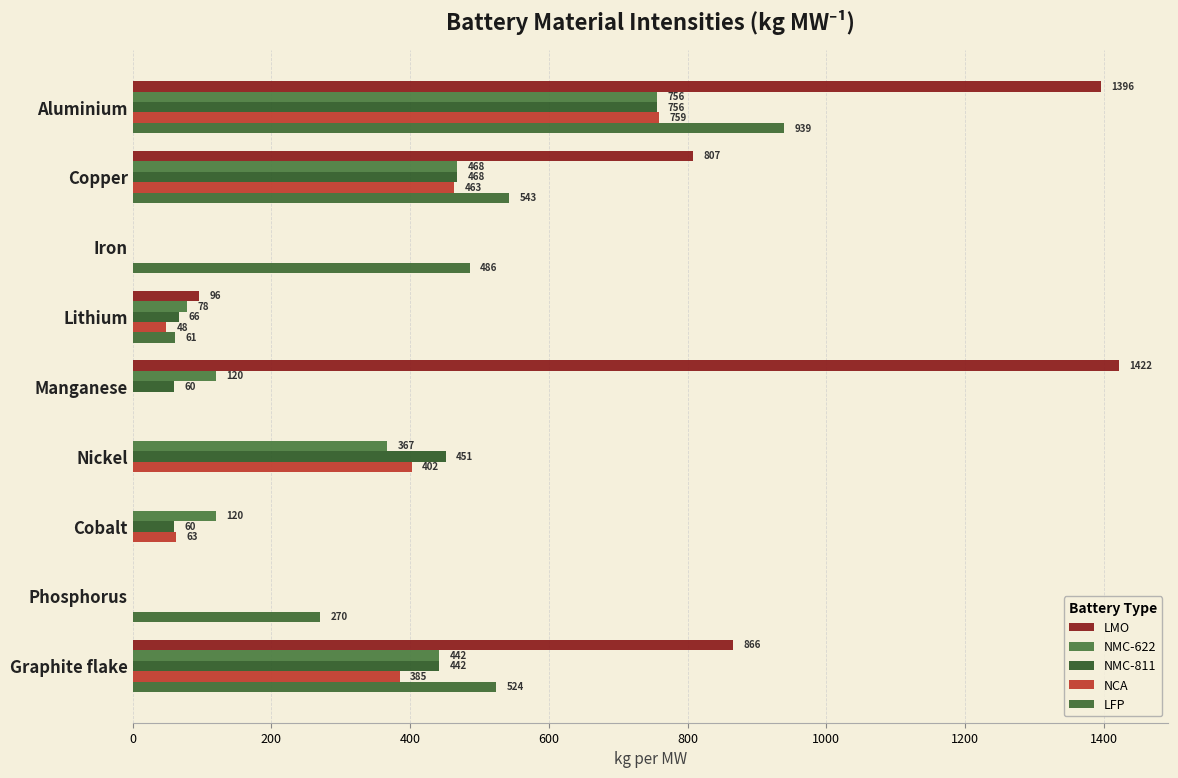

Count the number of categories in the chart.

9